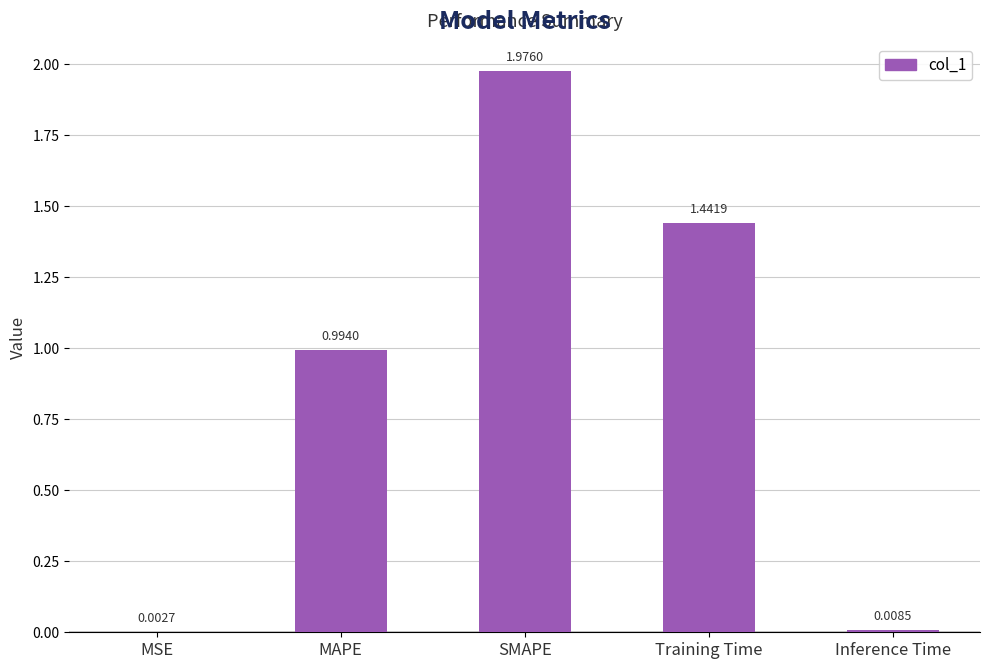

What is the change in value from MAPE to Training Time?

+0.4